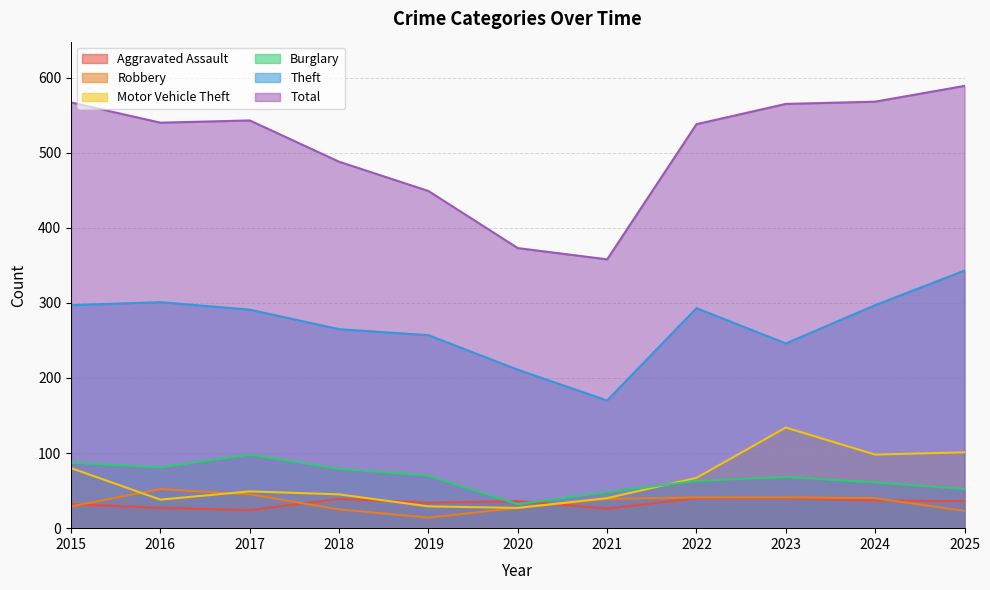

Where does the Burglary series first go above 68?

2015